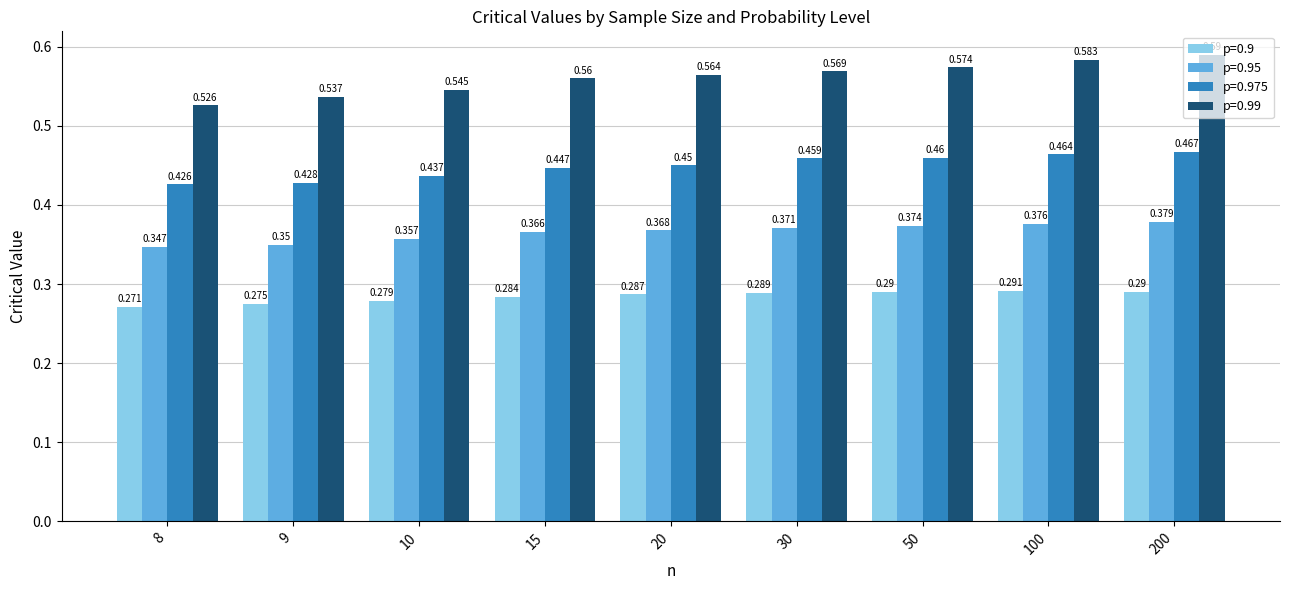

Which series has the largest total across all categories?

p=0.99